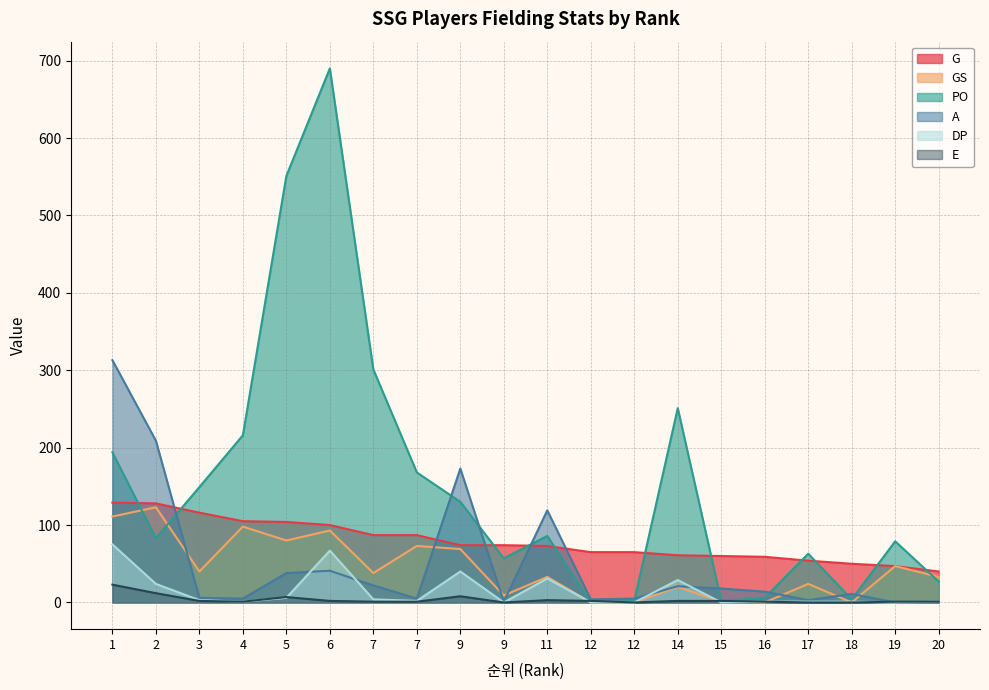

How many values in the DP series are below 2?

10